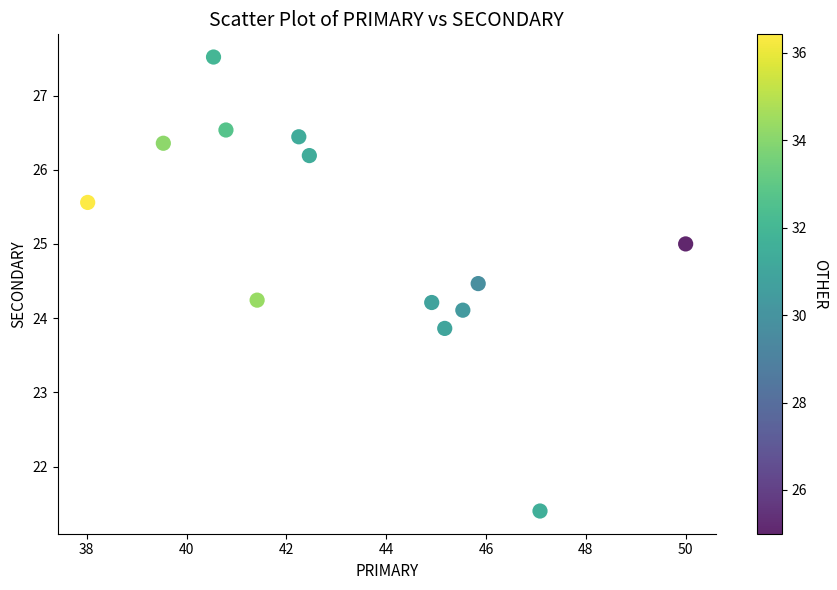

What is the range of Y values (max minus min)?

6.1